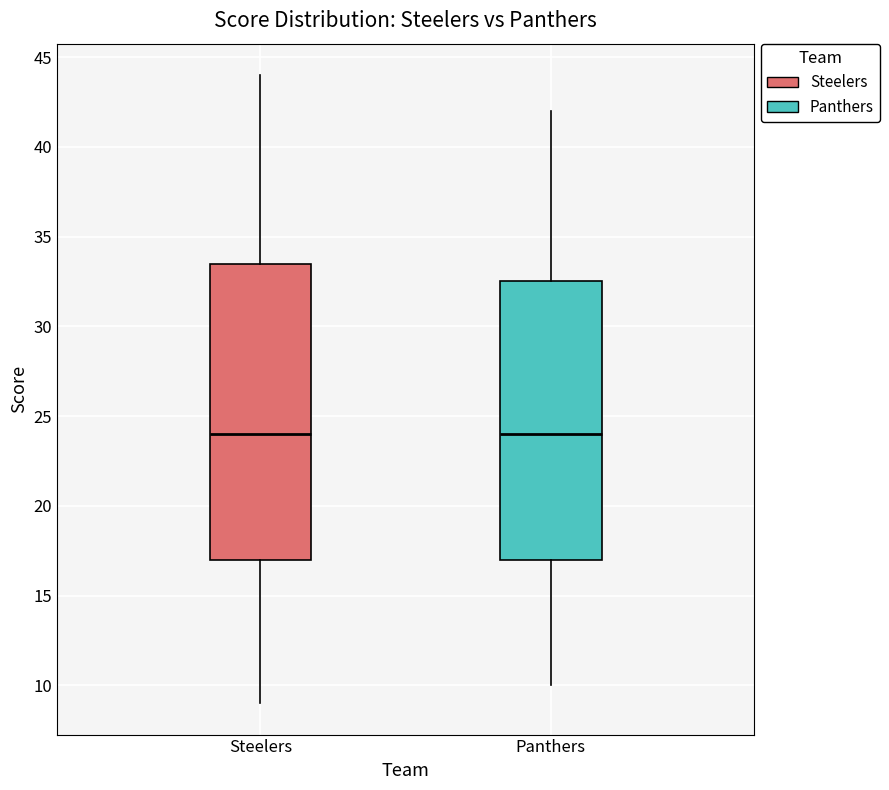

Which box is the tallest, from its lower edge to its upper edge?

Steelers